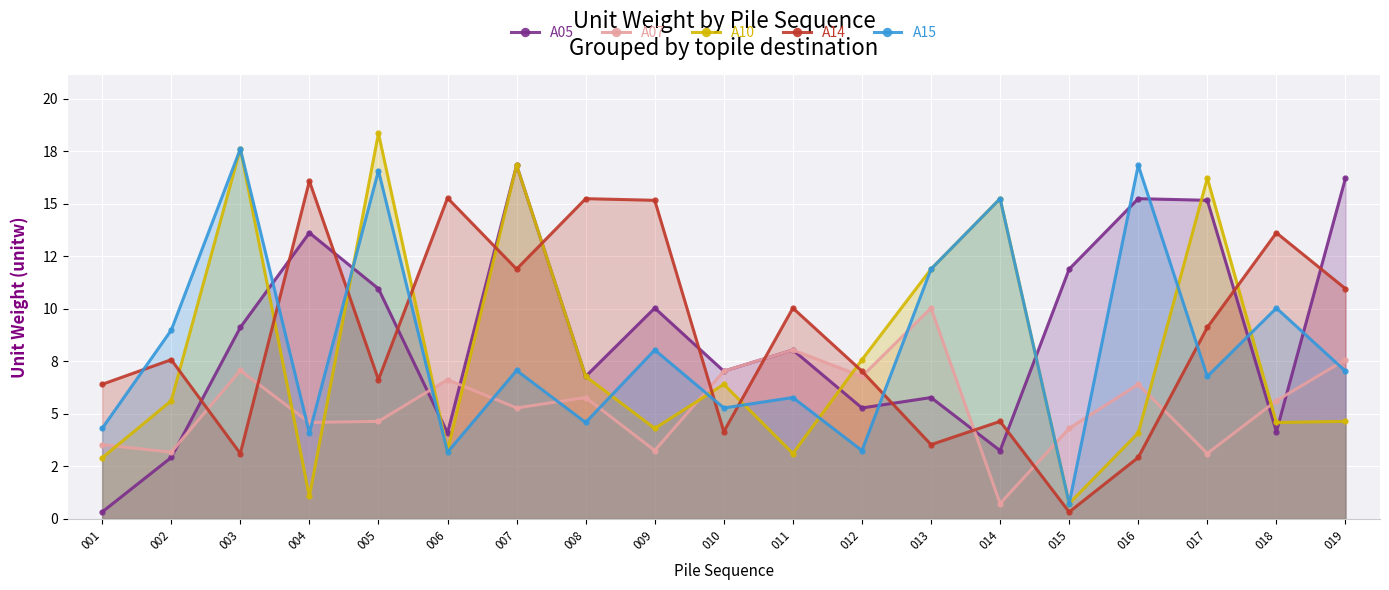

How many data points in A05 are above 8?

10